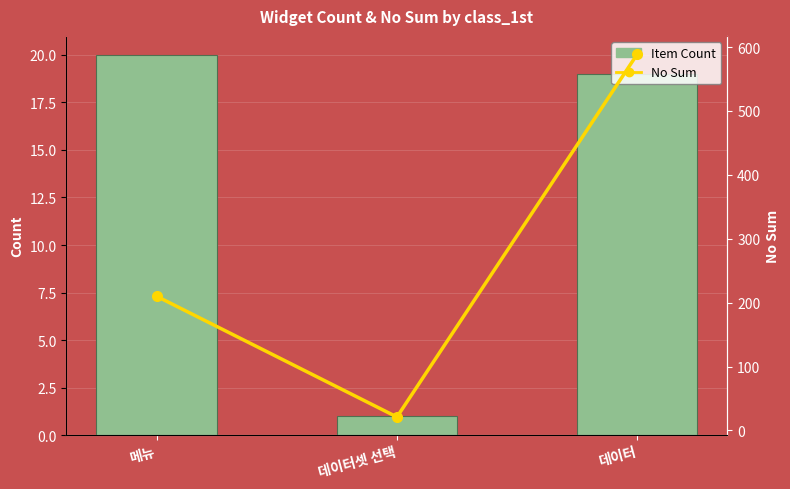

Reading left to right, what are all the values shown in this chart?

Item Count: 20	1	19
No Sum: 210	21	589